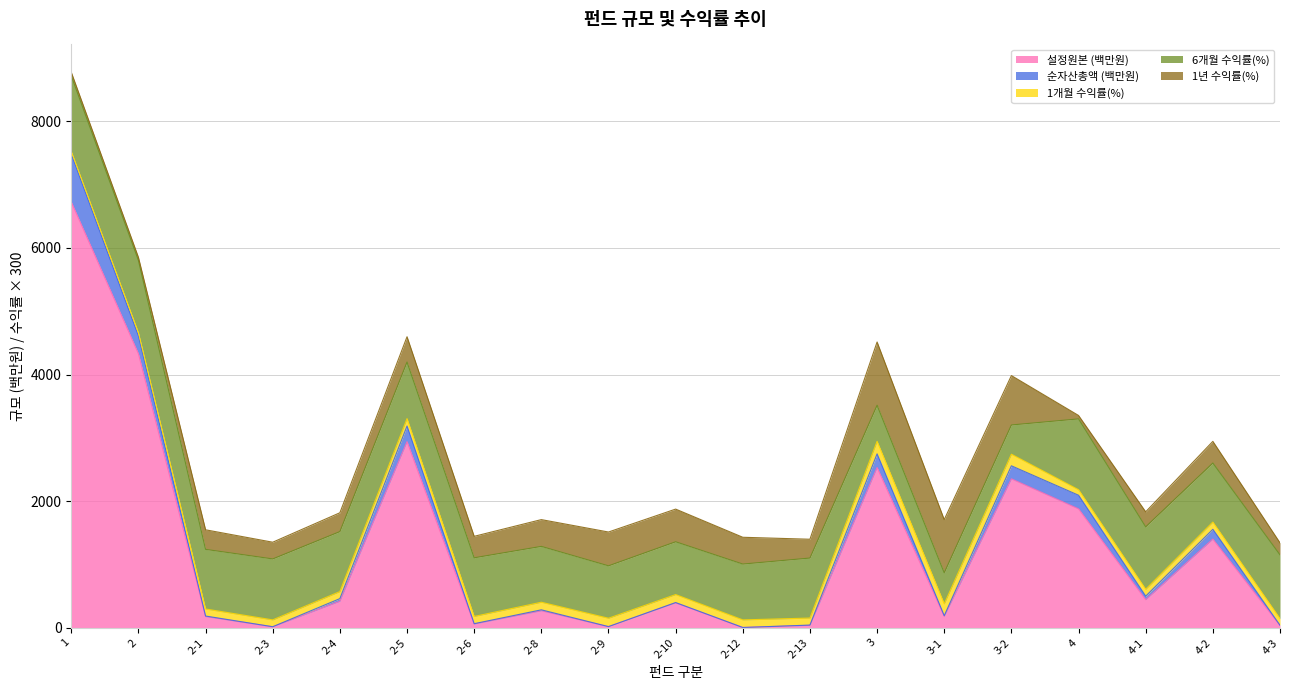

Reading left to right, extract all data points from this chart.

설정원본 (백만원): 1=6726.0	2=4328.0	2-1=176.0	2-3=15.0	2-4=418.0	2-5=2940.0	2-6=59.0	2-8=268.0	2-9=17.0	2-10=393.0	2-12=4.0	2-13=38.0	3=2531.0	3-1=179.0	3-2=2352.0	4=1878.0	4-1=443.0	4-2=1400.0	4-3=35.0
순자산총액 (백만원): 1=7482.0	2=4609.0	2-1=167.0	2-3=14.0	2-4=460.0	2-5=3187.0	2-6=64.0	2-8=253.0	2-9=18.0	2-10=398.0	2-12=4.0	2-13=42.0	3=2747.0	3-1=190.0	3-2=2558.0	4=2093.0	4-1=499.0	4-2=1555.0	4-3=39.0
1개월 수익률(%): 1=-0.1	2=-0.2	2-1=-0.4	2-3=-0.4	2-4=-0.4	2-5=-0.4	2-6=-0.4	2-8=-0.4	2-9=-0.4	2-10=-0.4	2-12=-0.4	2-13=-0.4	3=0.7	3-1=0.6	3-2=0.6	4=-0.3	4-1=-0.4	4-2=-0.4	4-3=-0.3
6개월 수익률(%): 1=4.0	2=3.8	2-1=3.1	2-3=3.2	2-4=3.2	2-5=3.0	2-6=3.1	2-8=2.9	2-9=2.8	2-10=2.8	2-12=2.9	2-13=3.2	3=1.9	3-1=1.6	3-2=1.5	4=3.7	4-1=3.3	4-2=3.1	4-3=3.4
1년 수익률(%): 1=0.2	2=0.2	2-1=-1.0	2-3=-0.9	2-4=-1.0	2-5=-1.3	2-6=-1.1	2-8=-1.4	2-9=-1.8	2-10=-1.7	2-12=-1.4	2-13=-1.0	3=3.3	3-1=2.8	3-2=2.6	4=0.2	4-1=-0.8	4-2=-1.1	4-3=-0.6